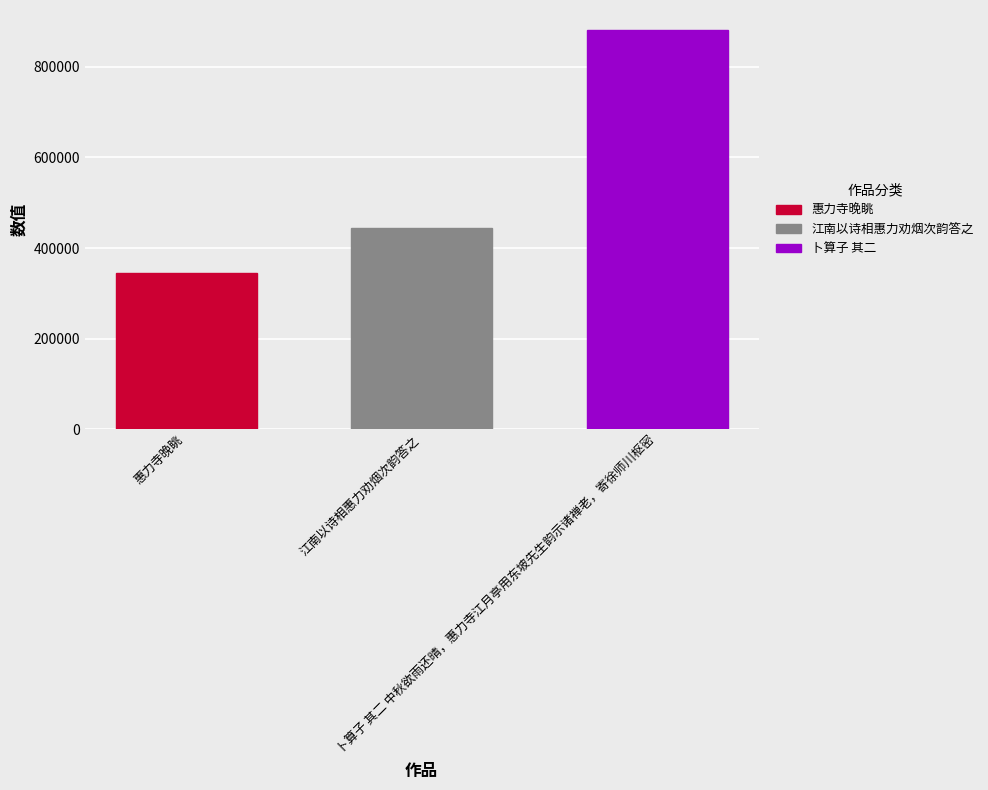

Rank the categories by value from highest to lowest.

卜算子 其二 中秋欲雨还晴，惠力寺江月亭用东坡先生韵示诸禅老，寄徐师川枢密, 江南以诗相惠力劝烟次韵答之, 惠力寺晚眺